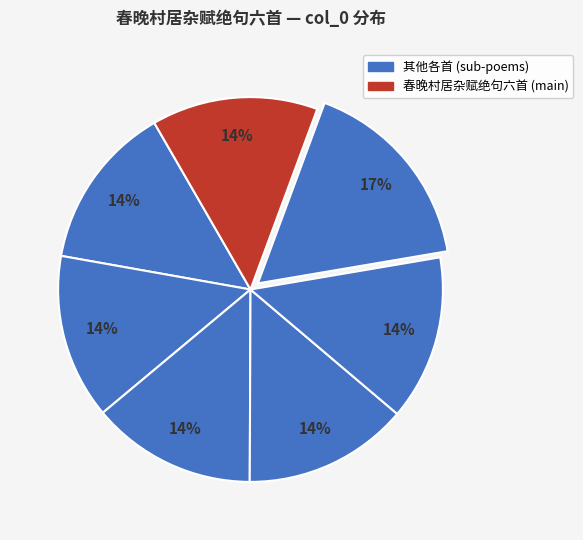

Is there any slice that represents more than half of the pie?

No